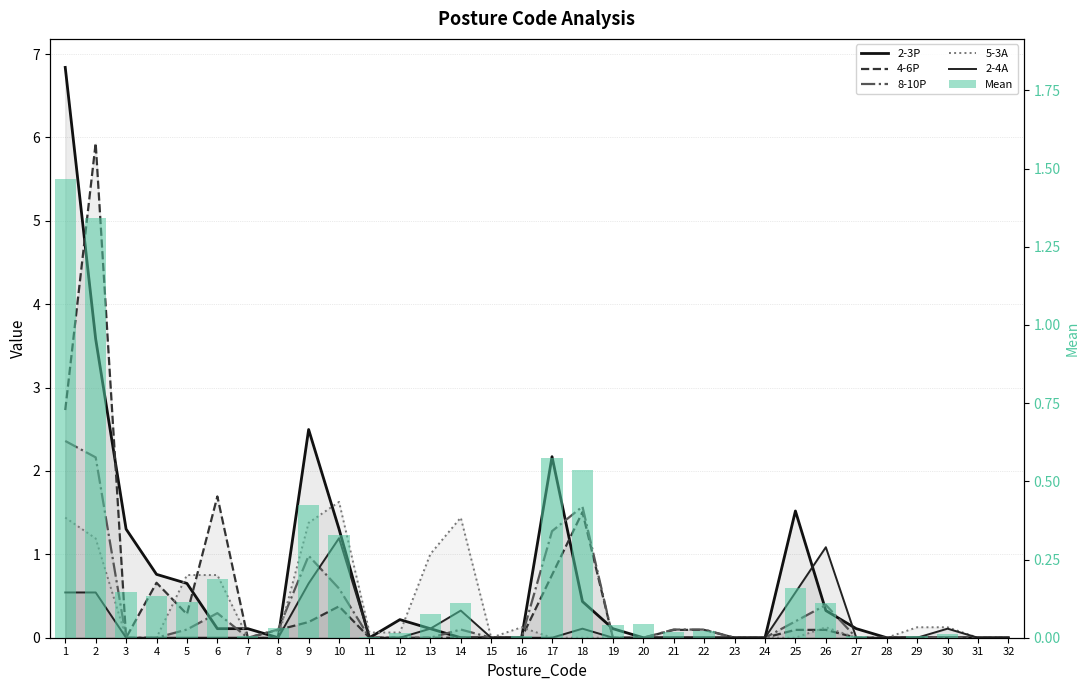

List the labels in order of 8-10P value, smallest first.

3, 4, 7, 11, 12, 13, 15, 16, 19, 20, 23, 24, 27, 28, 29, 30, 31, 32, 5, 8, 14, 21, 22, 25, 6, 26, 10, 9, 17, 18, 2, 1